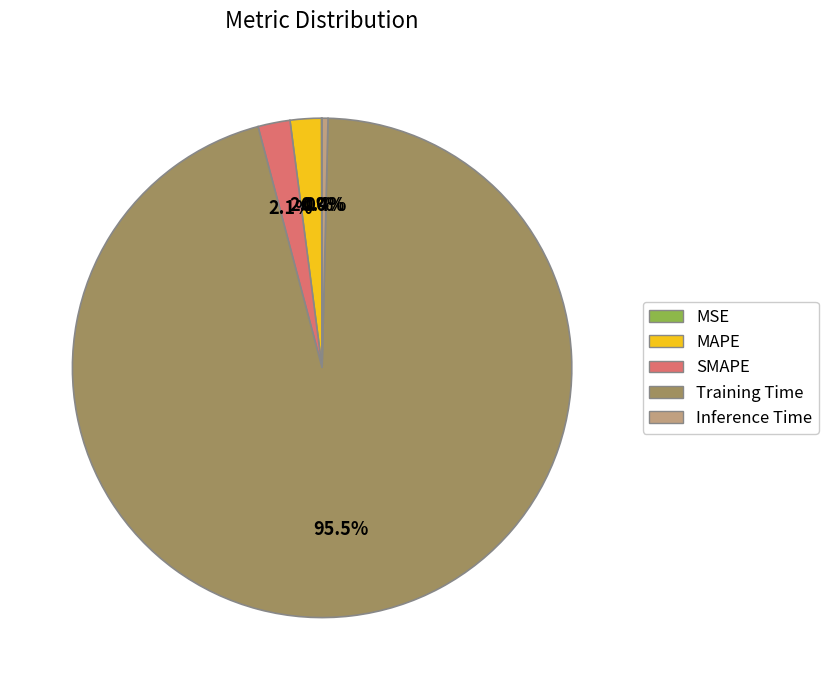

Is the sum of Inference Time and Training Time greater than half?

Yes